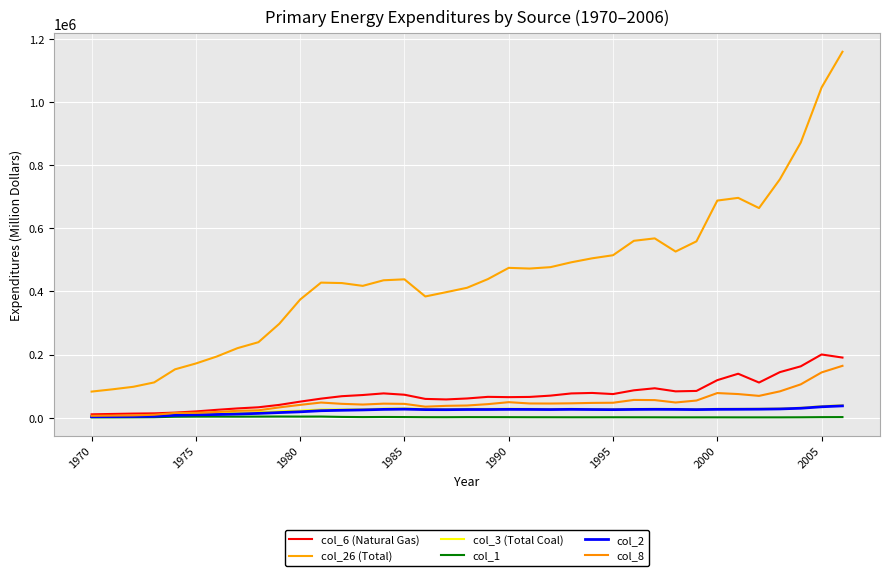

What is the minimum value shown in the chart?

1163